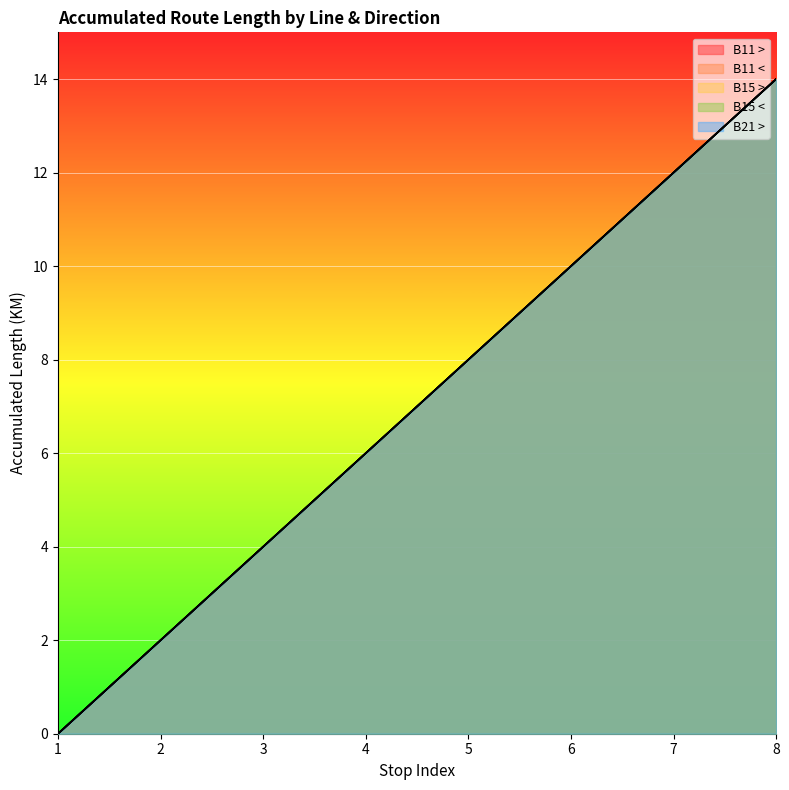

Rank the series by their maximum value, from highest to lowest.

B11 >, B11 <, B15 >, B15 <, B21 >